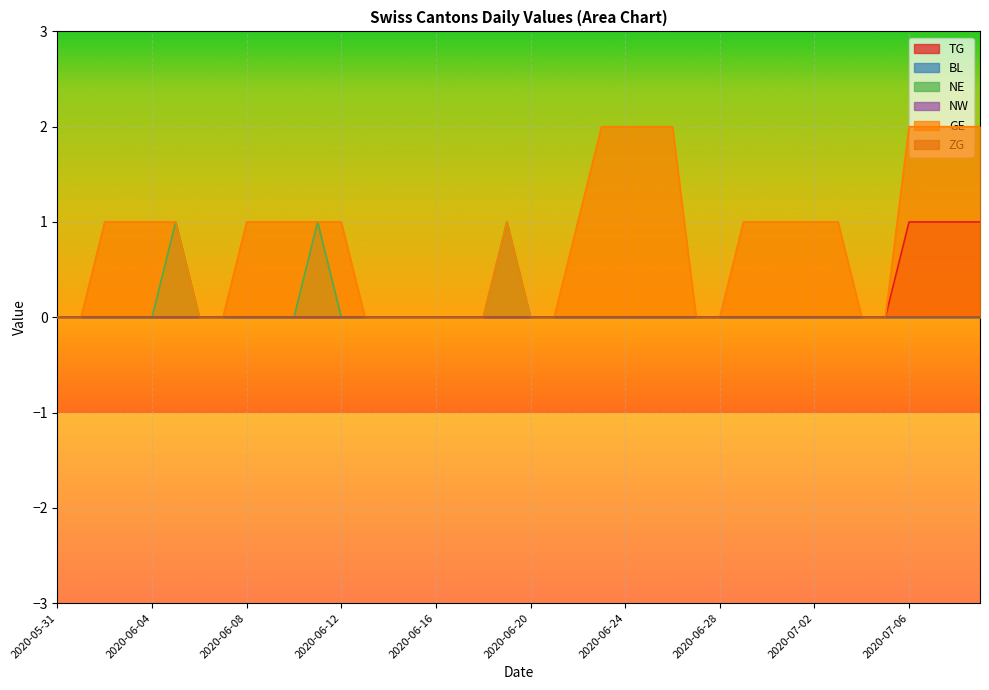

What position from the right is 2020-06-07?

33